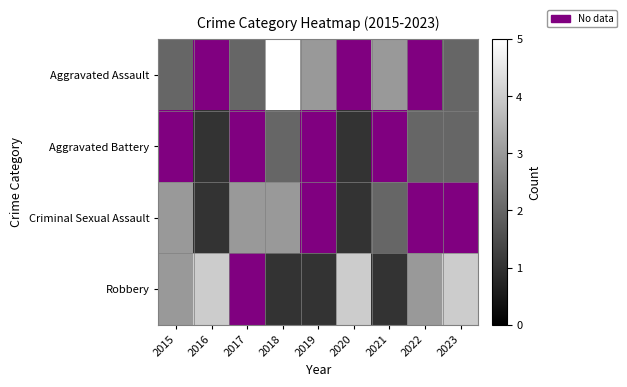

How many data points in Aggravated Assault are less than 3?

3